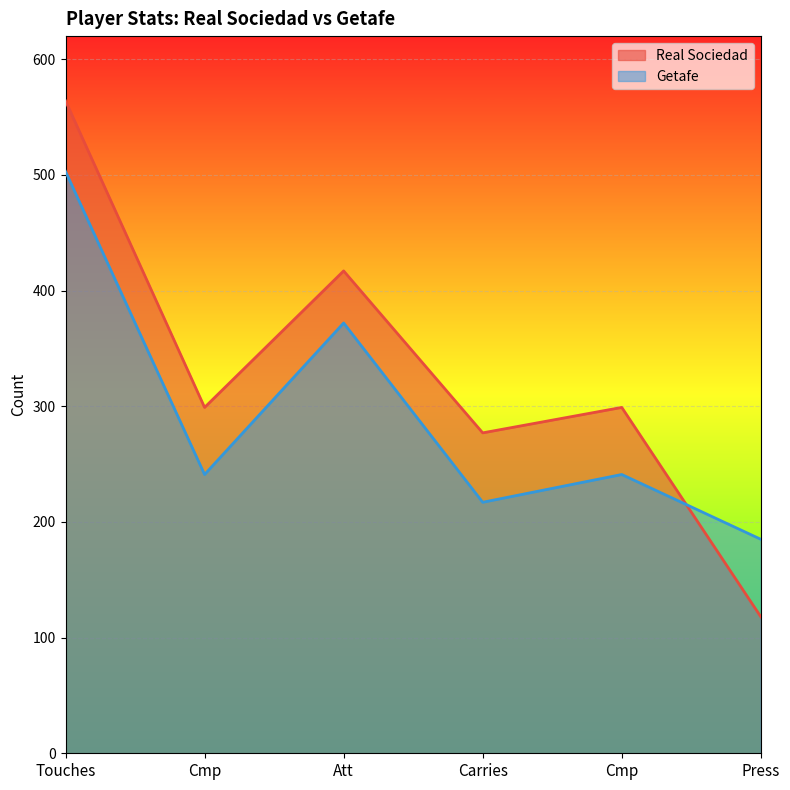

What is the spread (max minus min) of values at Cmp?

58